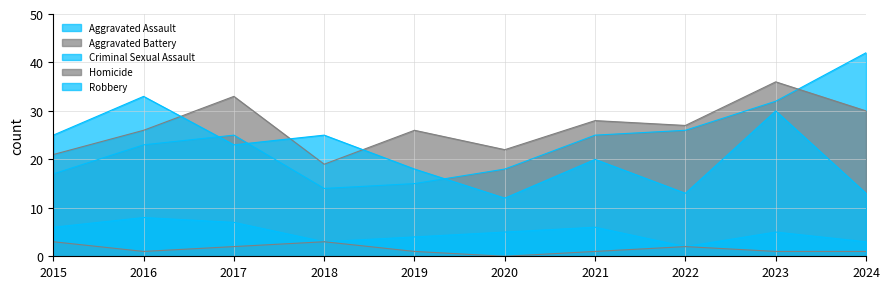

What is the total value across all series at 2022?

70